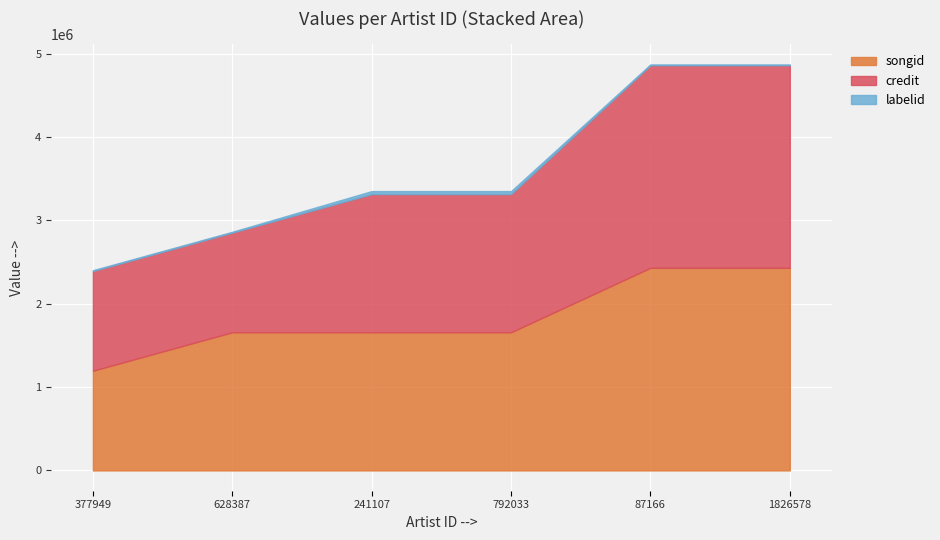

At which category is the sum across all series the highest?

87166